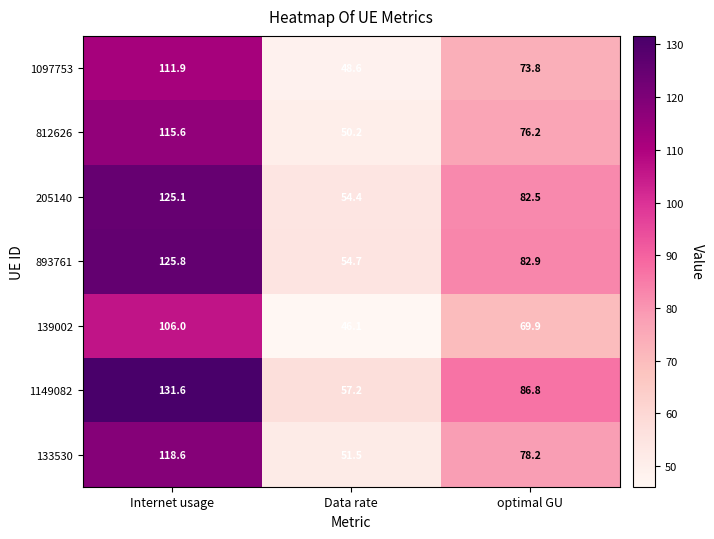

Which series has the largest total across all categories?

1149082